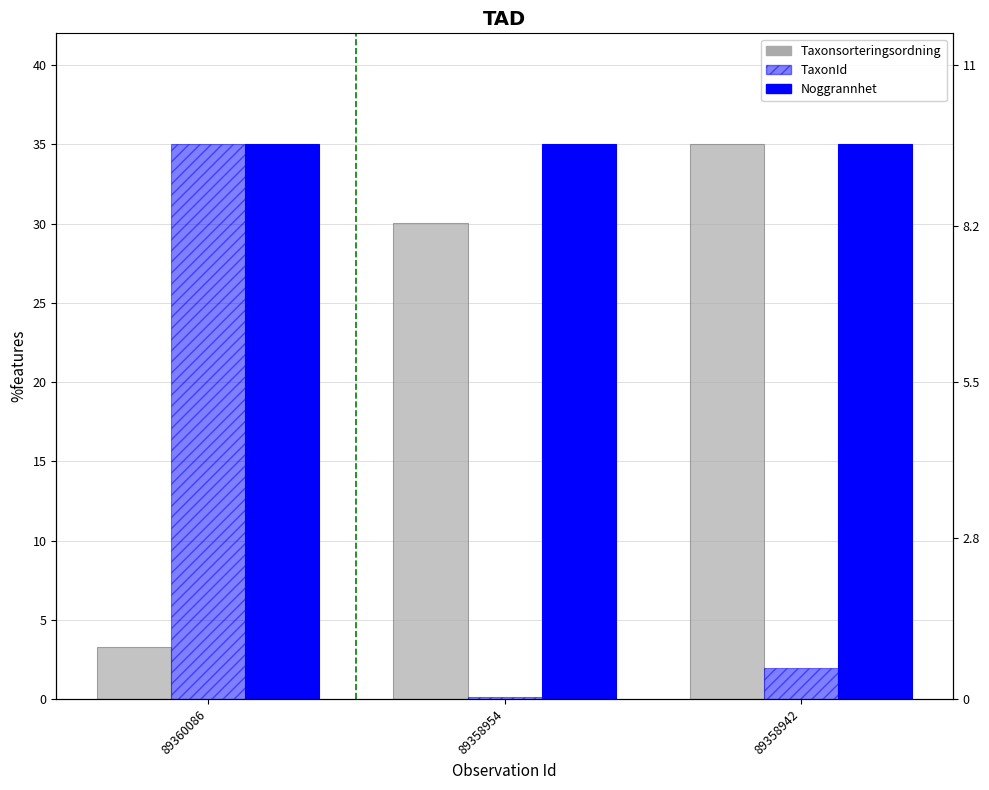

At which category does the chart reach its peak across all series?

89358942